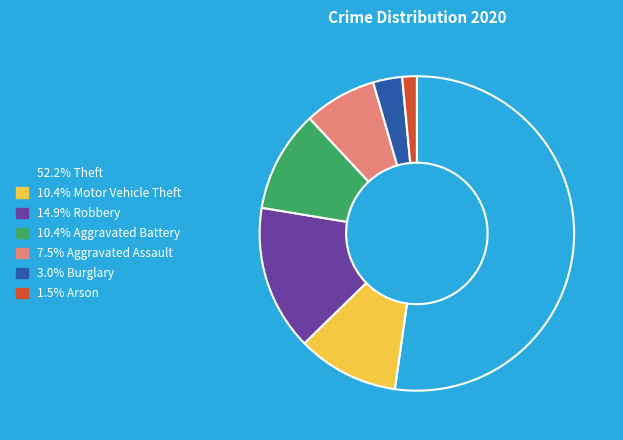

Is there a majority slice in this chart?

Yes